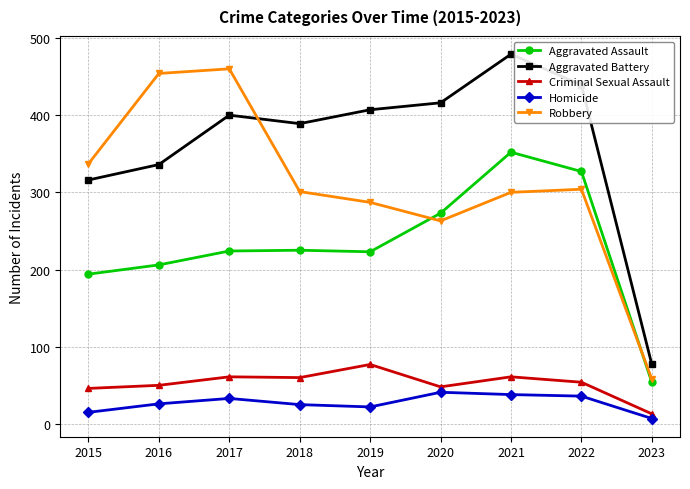

What is the average value of the Aggravated Battery series?

362